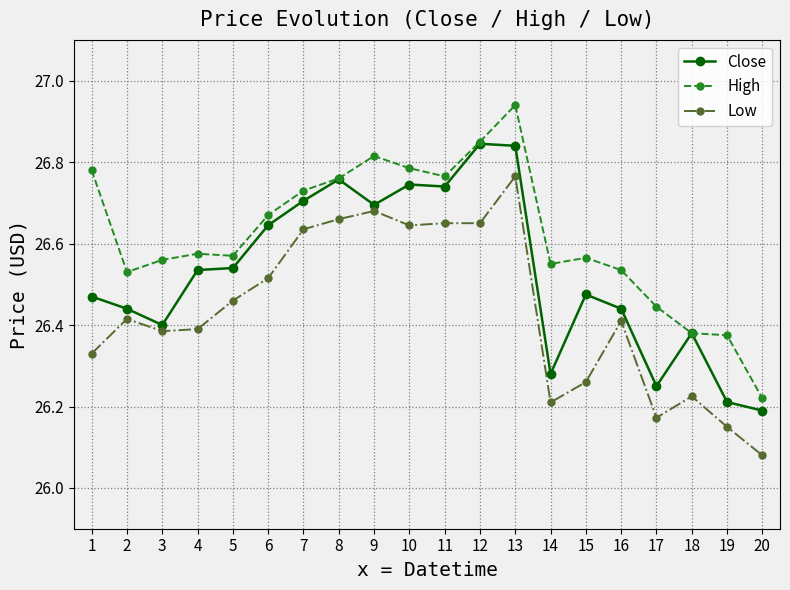

At how many categories does at least one series exceed 26?

20